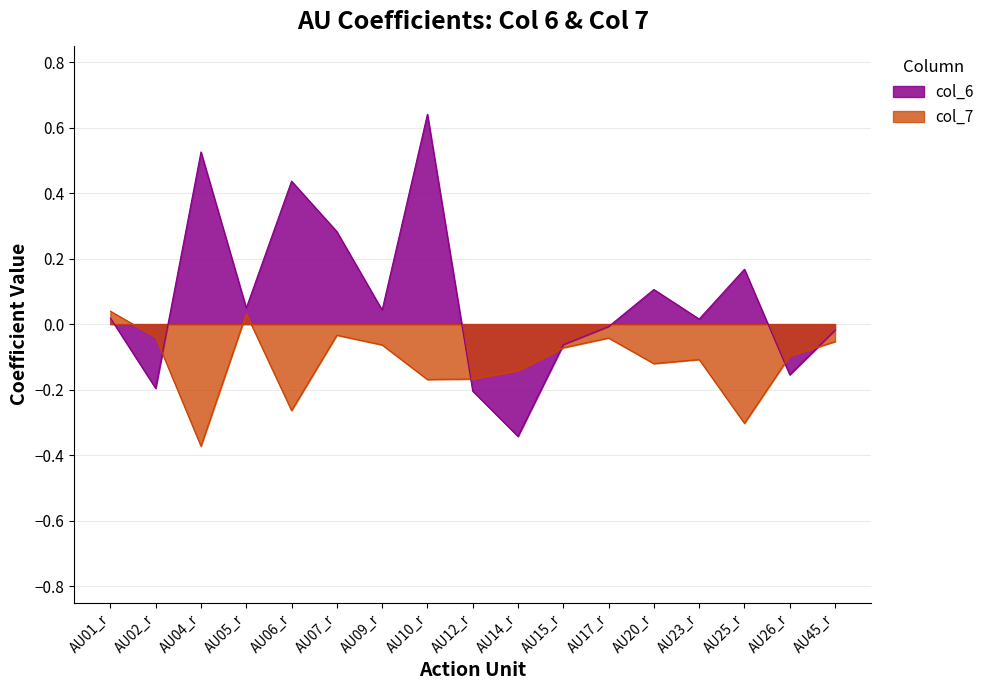

The value of col_6 at AU26_r is -0.2. True or false?

True